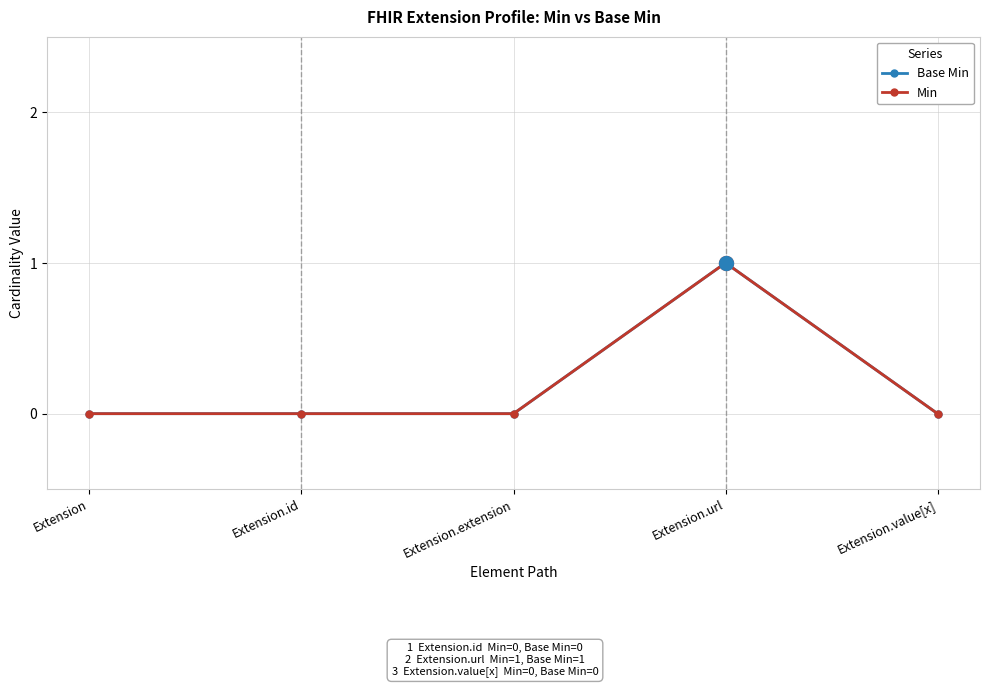

Reading left to right, transcribe all the data shown in this chart.

Base Min: Extension=0	Extension.id=0	Extension.extension=0	Extension.url=1	Extension.value[x]=0
Min: Extension=0	Extension.id=0	Extension.extension=0	Extension.url=1	Extension.value[x]=0